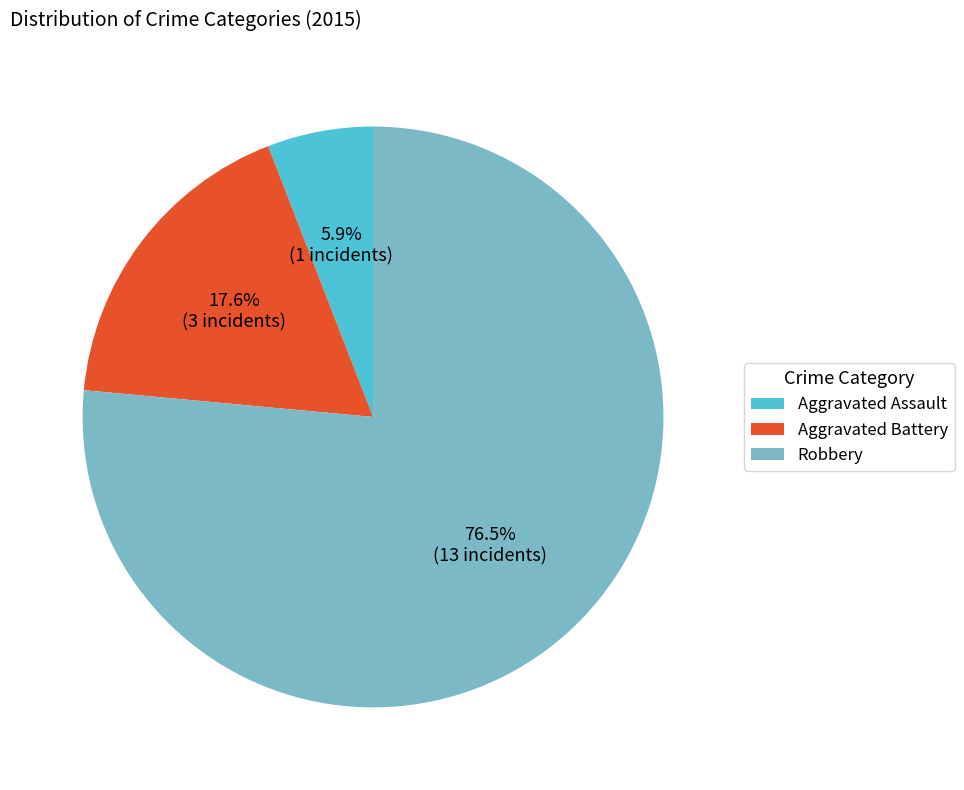

Count the number of slices in the pie.

3